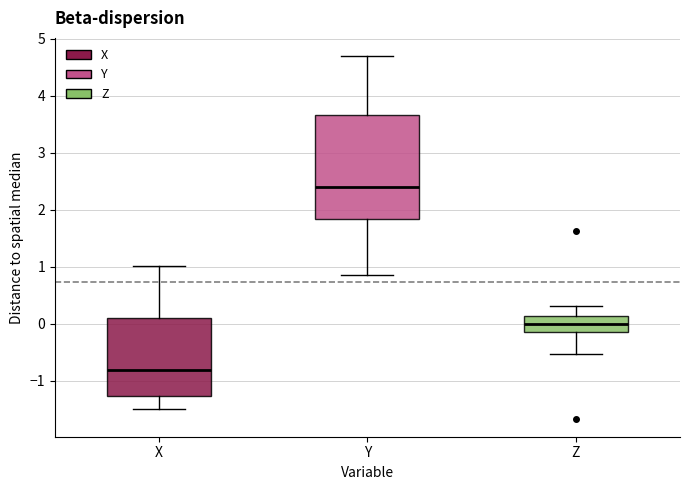

Reading left to right, transcribe this box plot: for each box, give where its median line is, the range the box spans, and where its two whiskers end, as read against the y-axis. The values are not printed on the chart, so give them approximately, as read against the axis.

X: median -0.8, box -1.3 to 0.1, whiskers -1.5 to 1.0
Y: median 2.4, box 1.8 to 3.7, whiskers 0.9 to 4.7
Z: median 0.0, box -0.1 to 0.1, whiskers -0.5 to 0.3